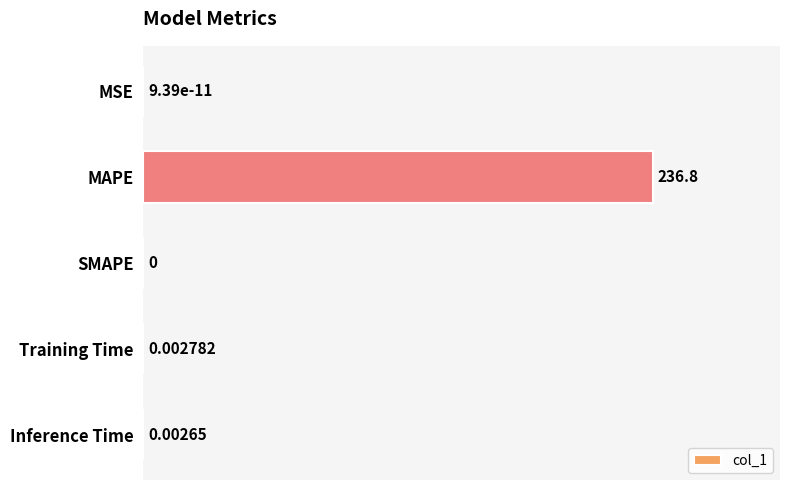

Where is the data nearest to the value 118?

Training Time